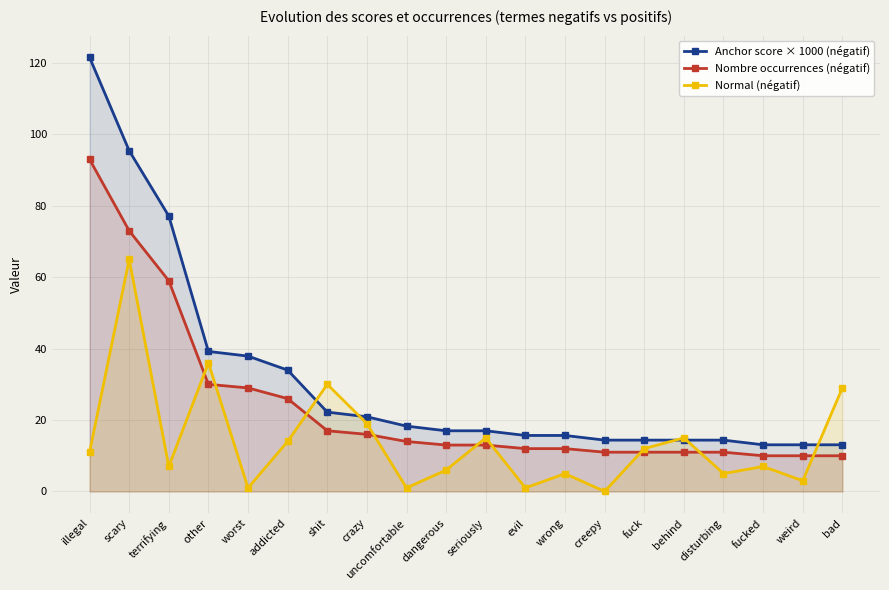

The value of Nombre occurrences (négatif) at other is 39.0. True or false?

False